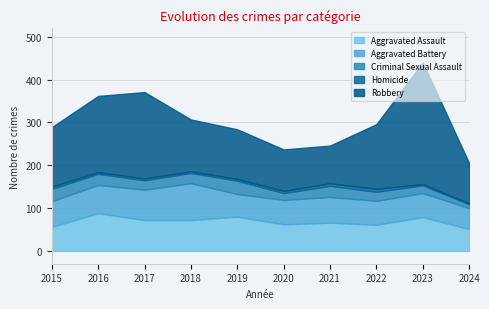

True or false: Aggravated Battery has a value of 18 at 2018.

False